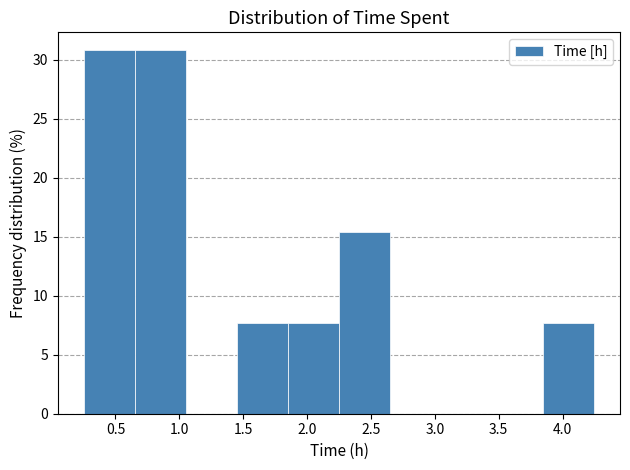

Reading left to right, list every bar in this chart as the range it spans on the x-axis followed by its height. The values are not printed on the chart, so give them approximately, as read against the axis.

0.25 to 0.65: 31.0
0.65 to 1.05: 31.0
1.05 to 1.45: 0
1.45 to 1.85: 7.5
1.85 to 2.25: 7.5
2.25 to 2.65: 15.5
2.65 to 3.05: 0
3.05 to 3.45: 0
3.45 to 3.85: 0
3.85 to 4.25: 7.5